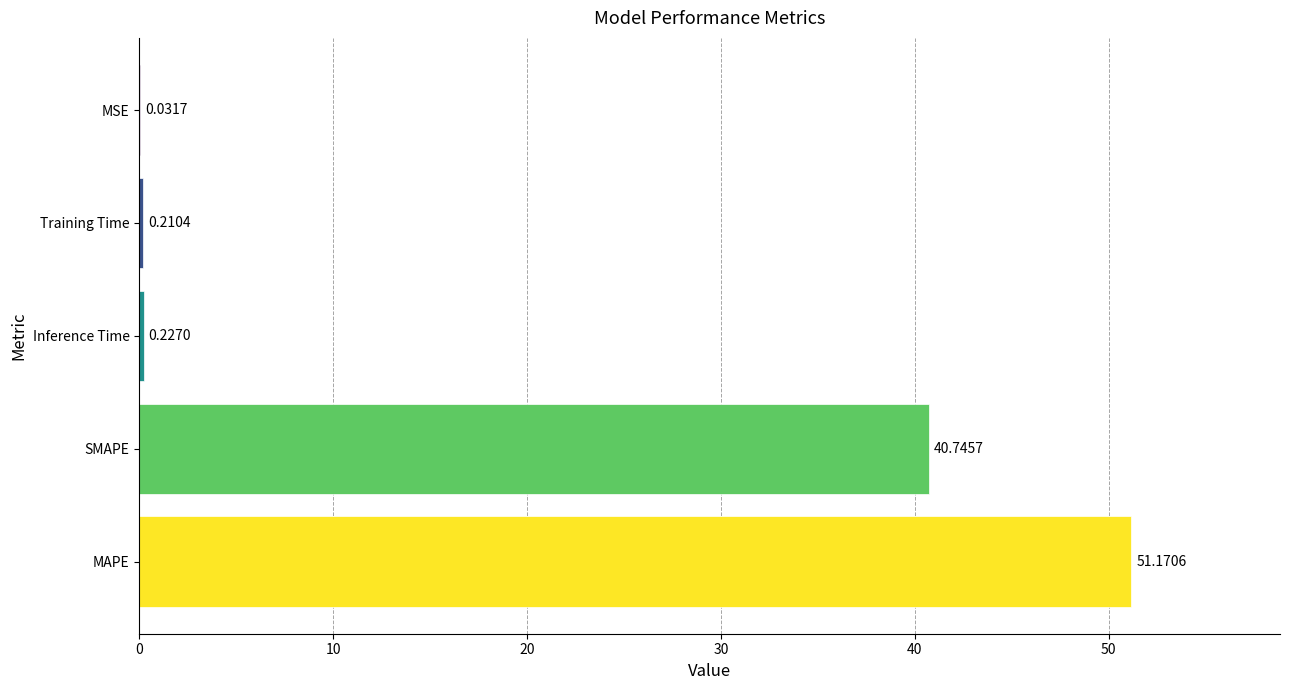

What is the sum of all values?

92.4